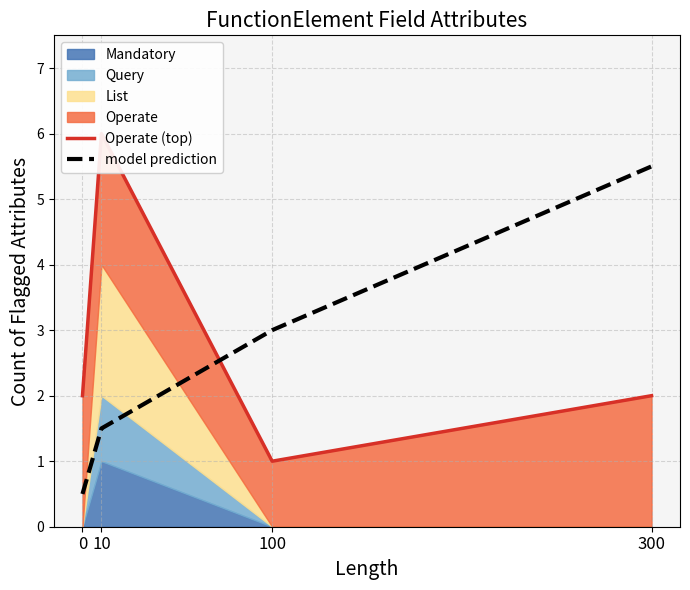

What is the minimum value for model prediction?

0.5